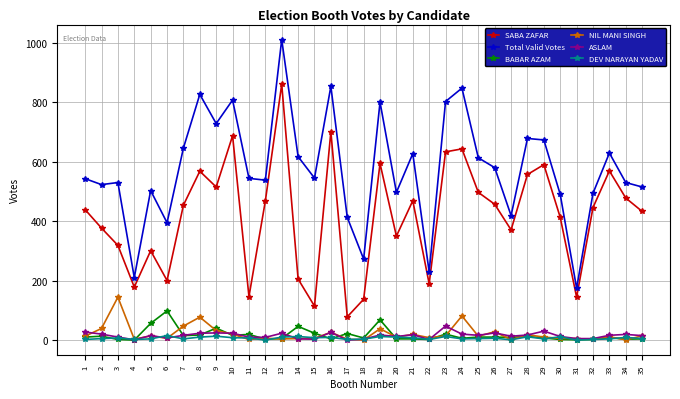

Which series ends up on top after the final intersection of BABAR AZAM and NIL MANI SINGH?

NIL MANI SINGH